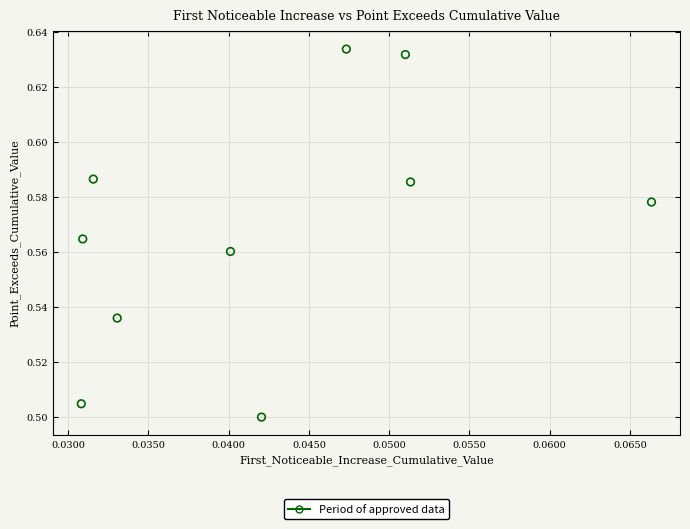

Count the number of points in this scatter plot.

10